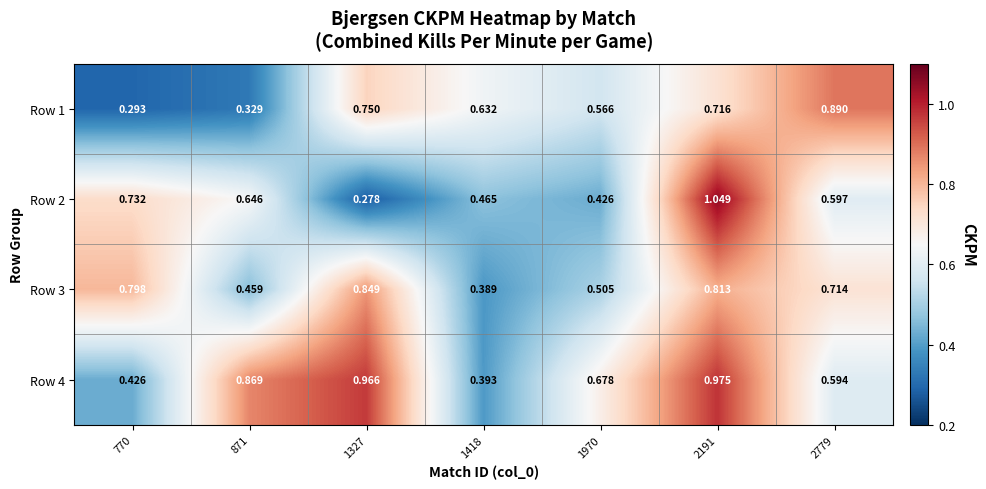

At which category is the sum across all series the highest?

2191